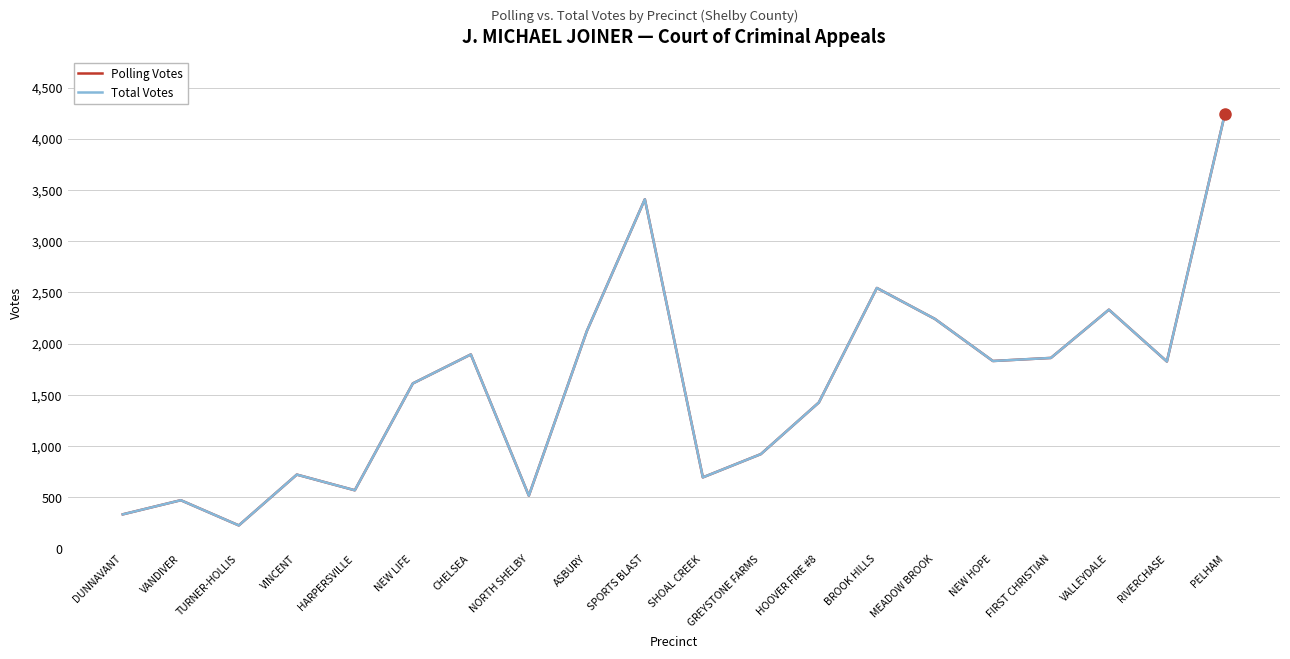

Does the chart display data point markers on the line(s)?

No